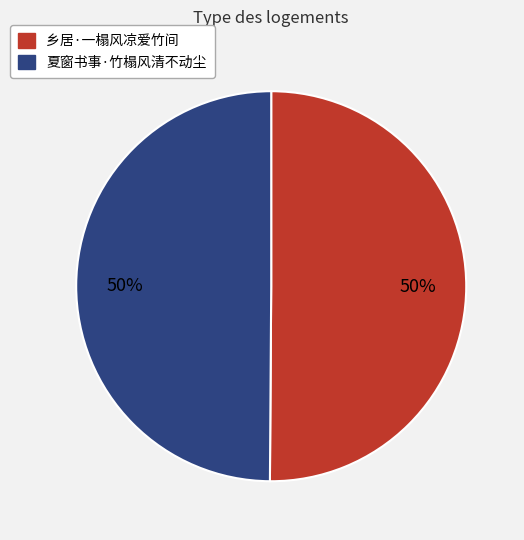

True or false: 夏窗书事·竹榻风清不动尘 accounts for 50% of the total.

True